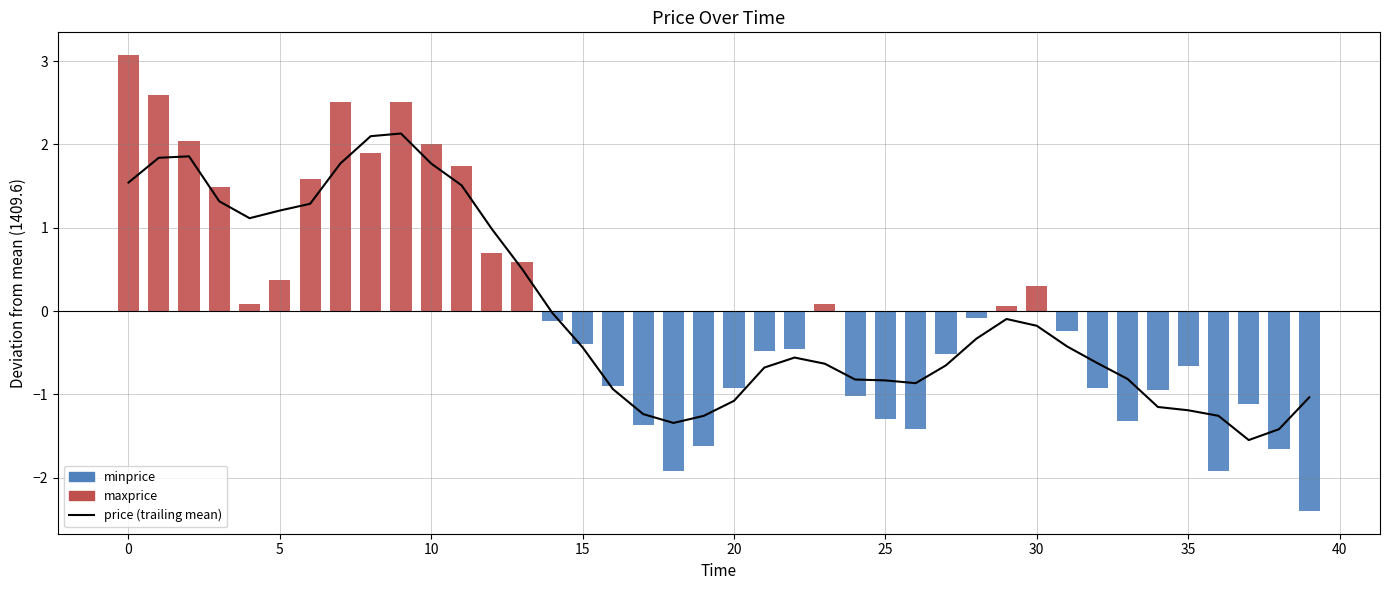

List the series in order of their peak value, highest first.

maxprice, price (trailing mean), minprice